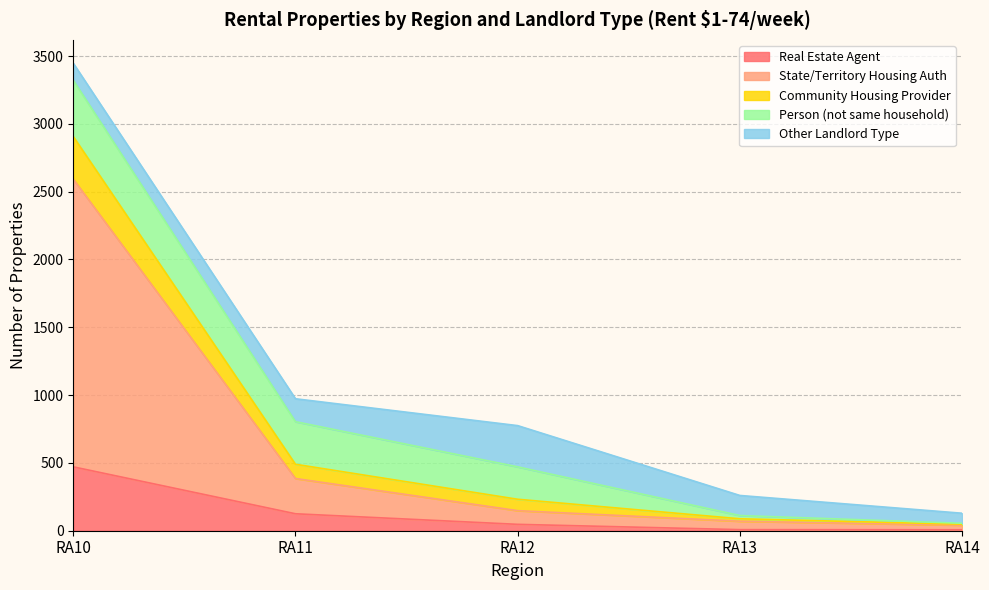

True or false: Community Housing Provider and State/Territory Housing Auth intersect in this chart.

False